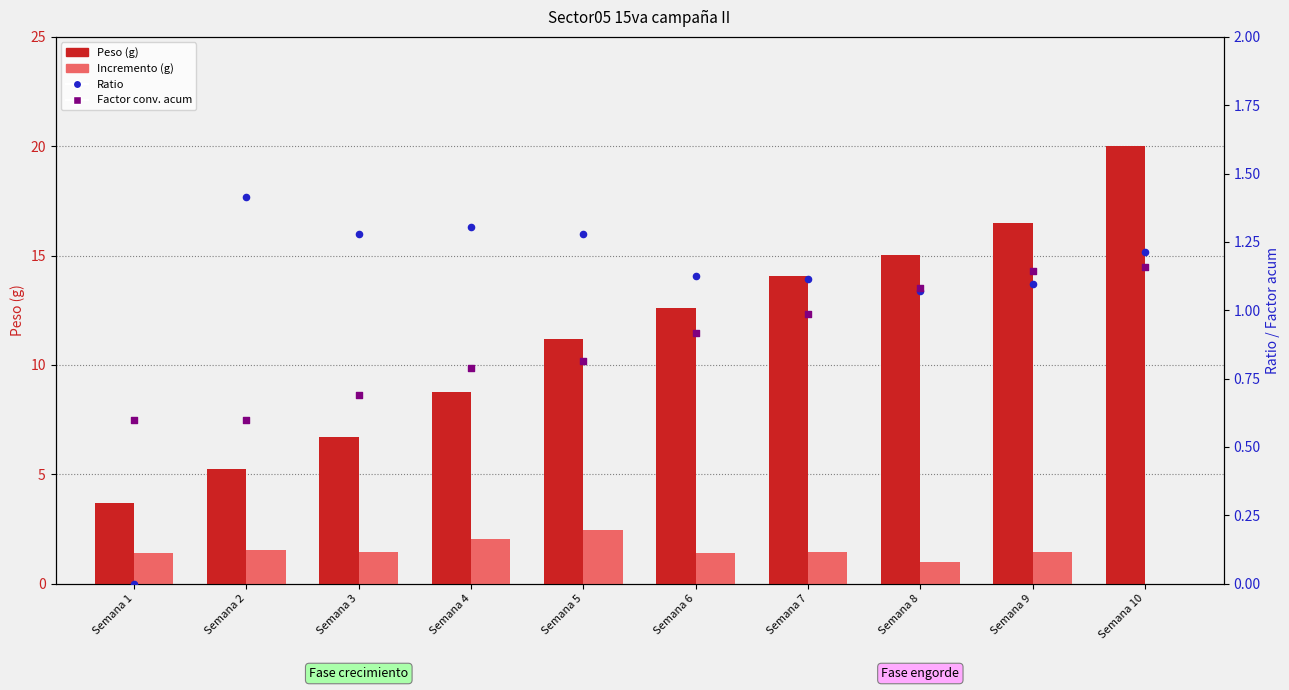

Which series contains the lowest Y value?

Incremento (g)